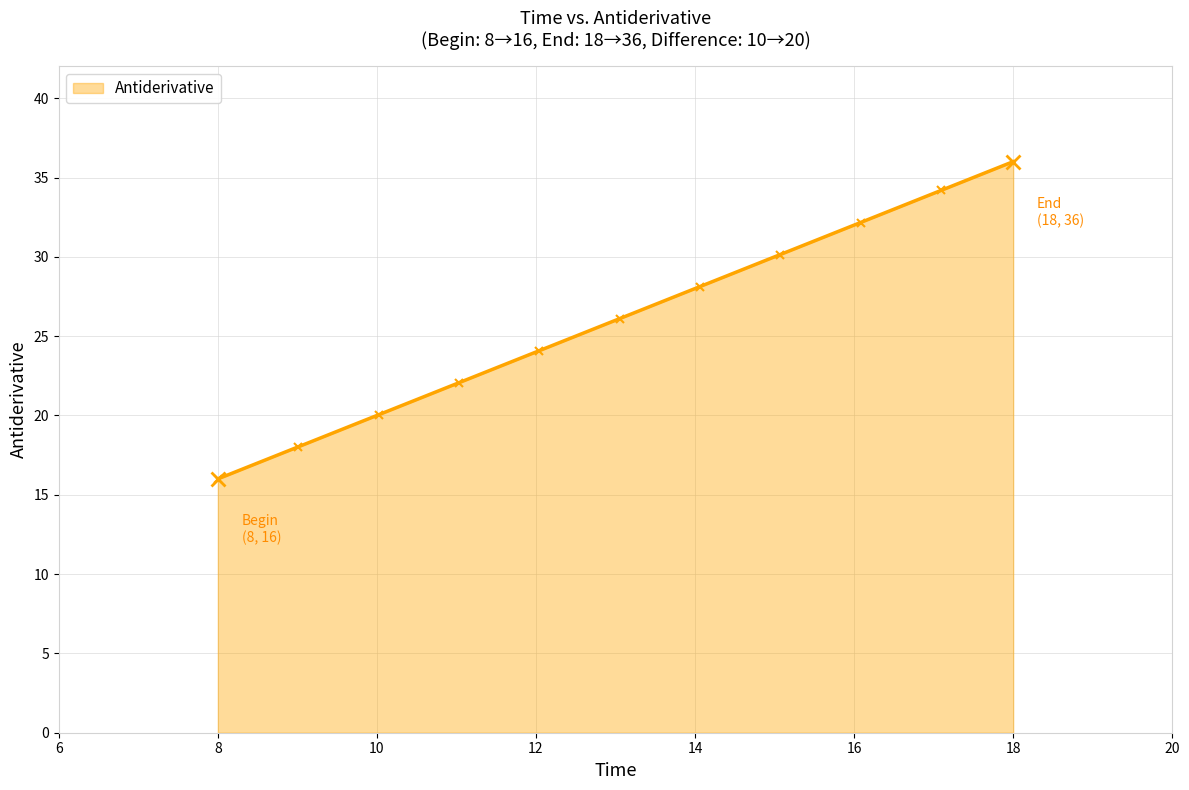

What is the smallest value displayed?

16.0